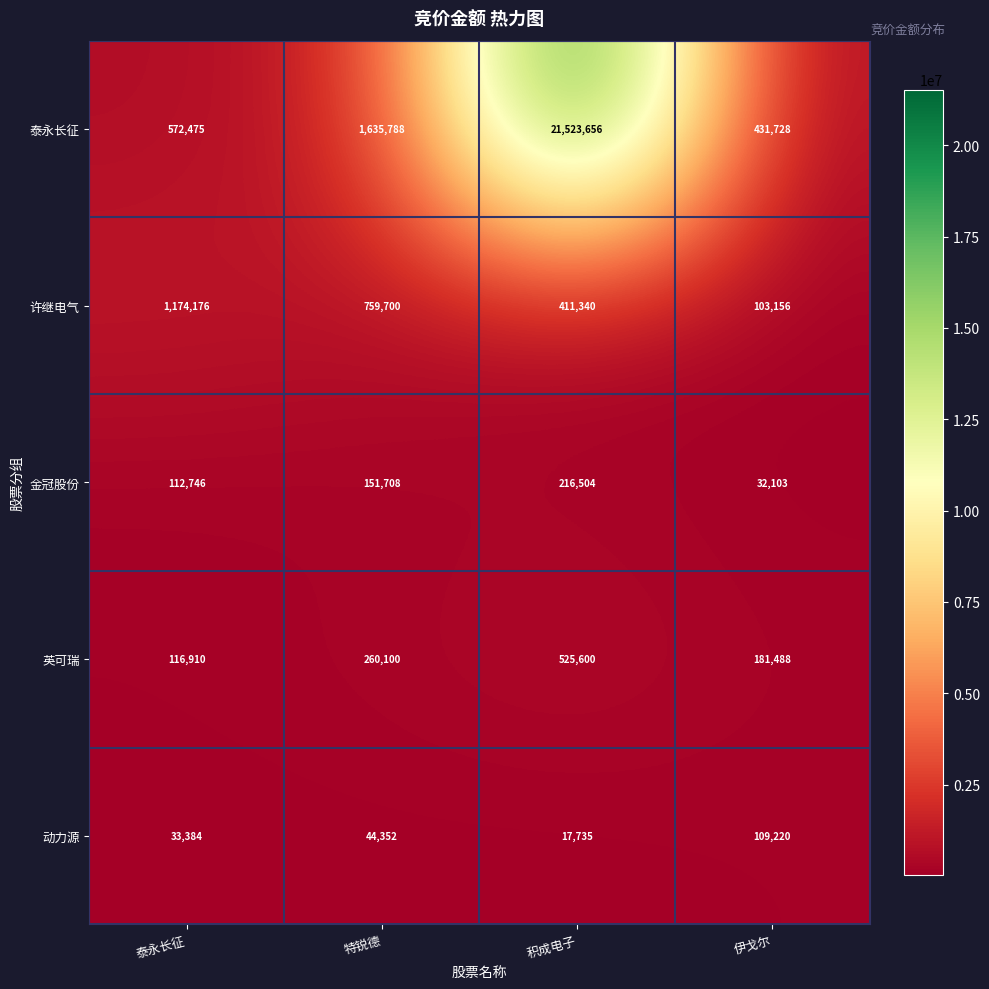

At which category is the sum across all series the highest?

积成电子